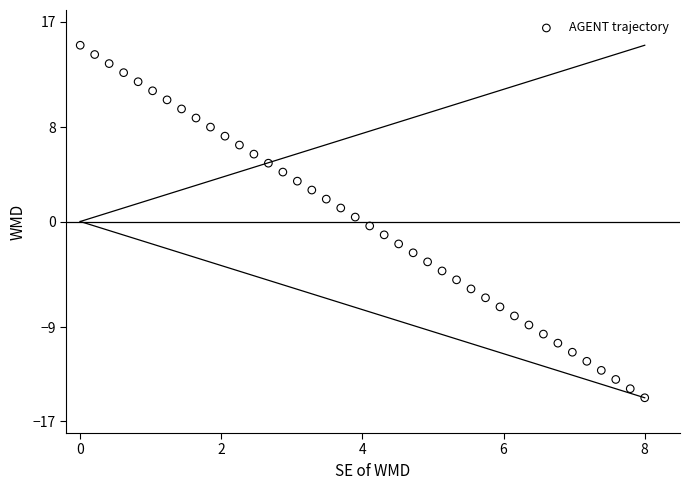

What is the range of X values (max minus min)?

8.0